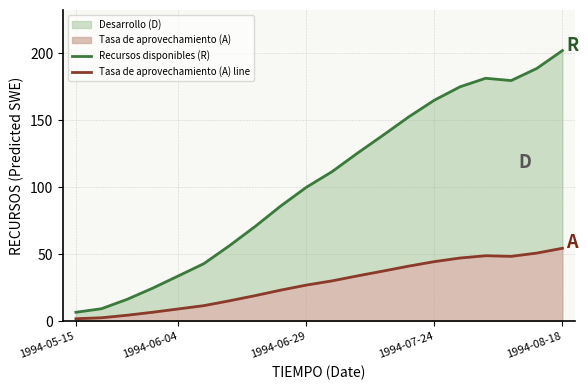

True or false: Tasa de aprovechamiento (A) line and Recursos disponibles (R) intersect in this chart.

False